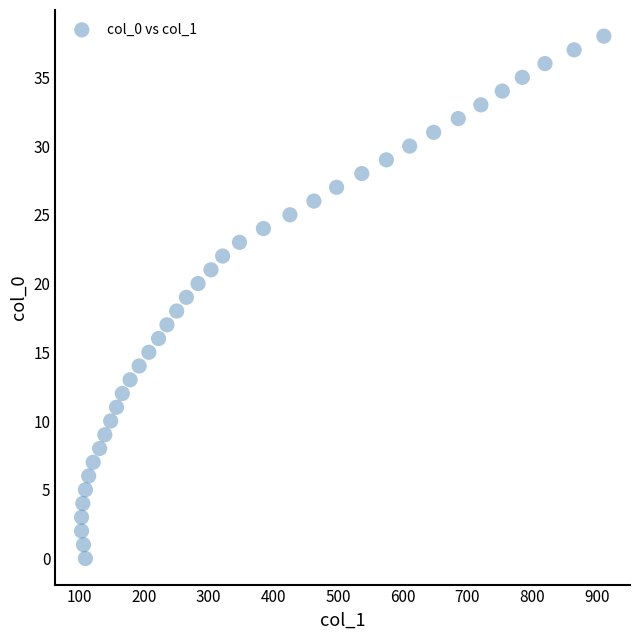

What is the range of X values (max minus min)?

807